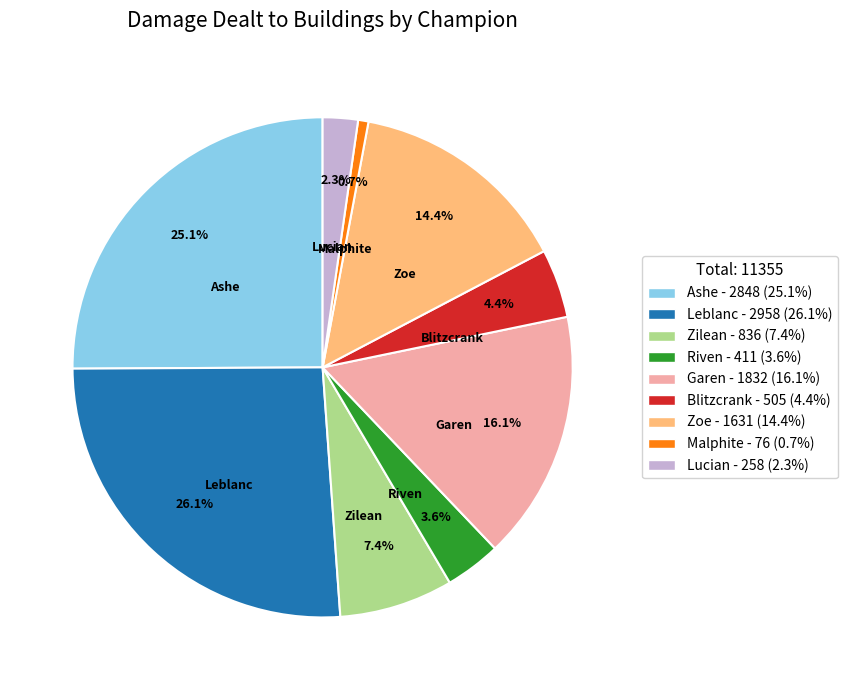

Combined, do Lucian - 258 (2.3%) and Zoe - 1631 (14.4%) account for over 50%?

No